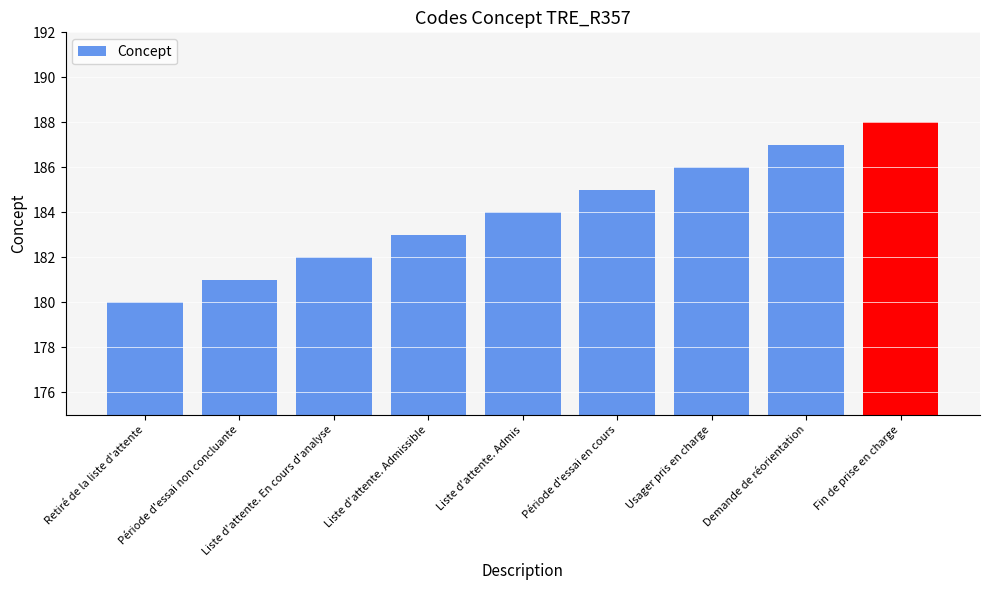

Rank the categories by value from lowest to highest.

Retiré de la liste d'attente, Période d'essai non concluante, Liste d'attente. En cours d'analyse, Liste d'attente. Admissible, Liste d'attente. Admis, Période d'essai en cours, Usager pris en charge, Demande de réorientation, Fin de prise en charge